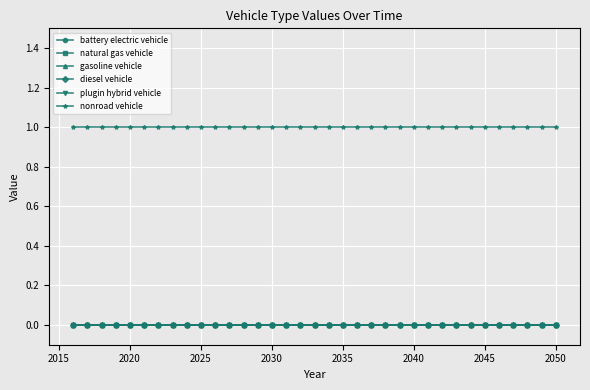

True or false: plugin hybrid vehicle has more than 0 points higher than both neighbors.

False